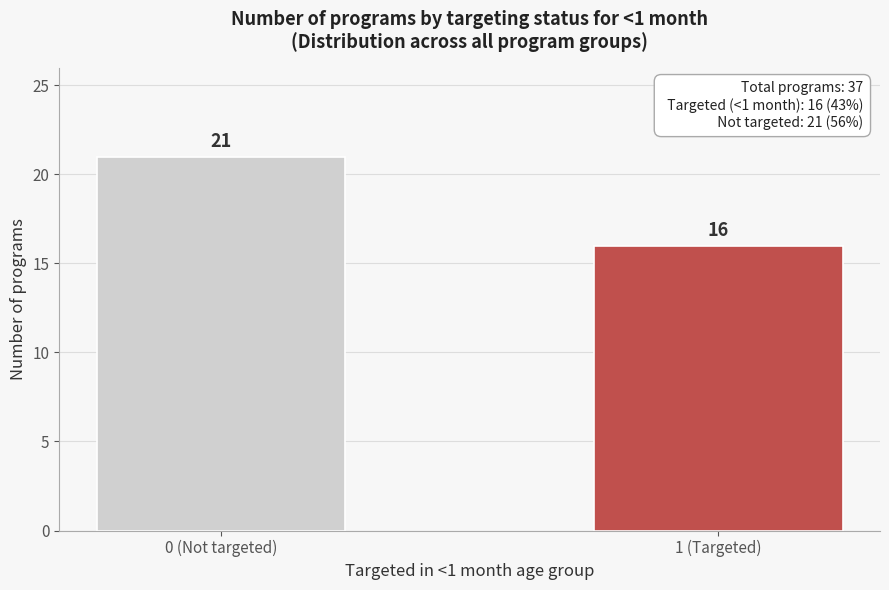

Reading left to right, what are all the values shown in this chart?

0 (Not targeted)=21	1 (Targeted)=16